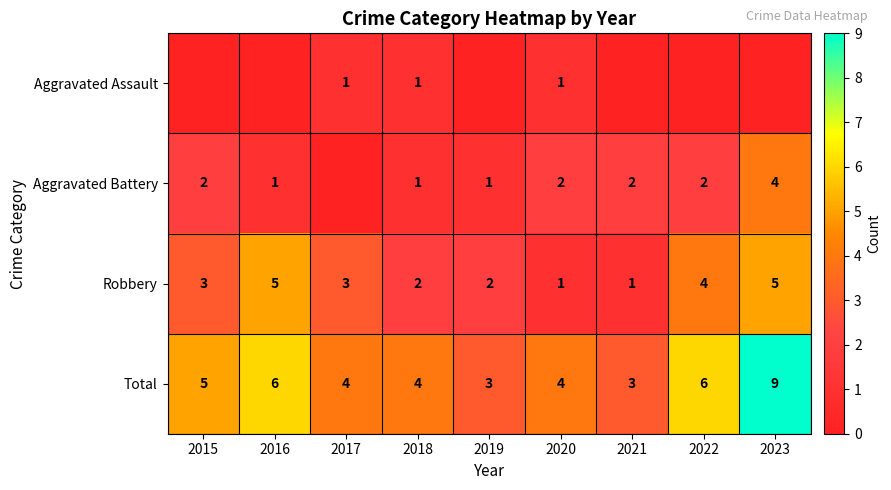

What is the difference between the highest and lowest values at 2020?

3